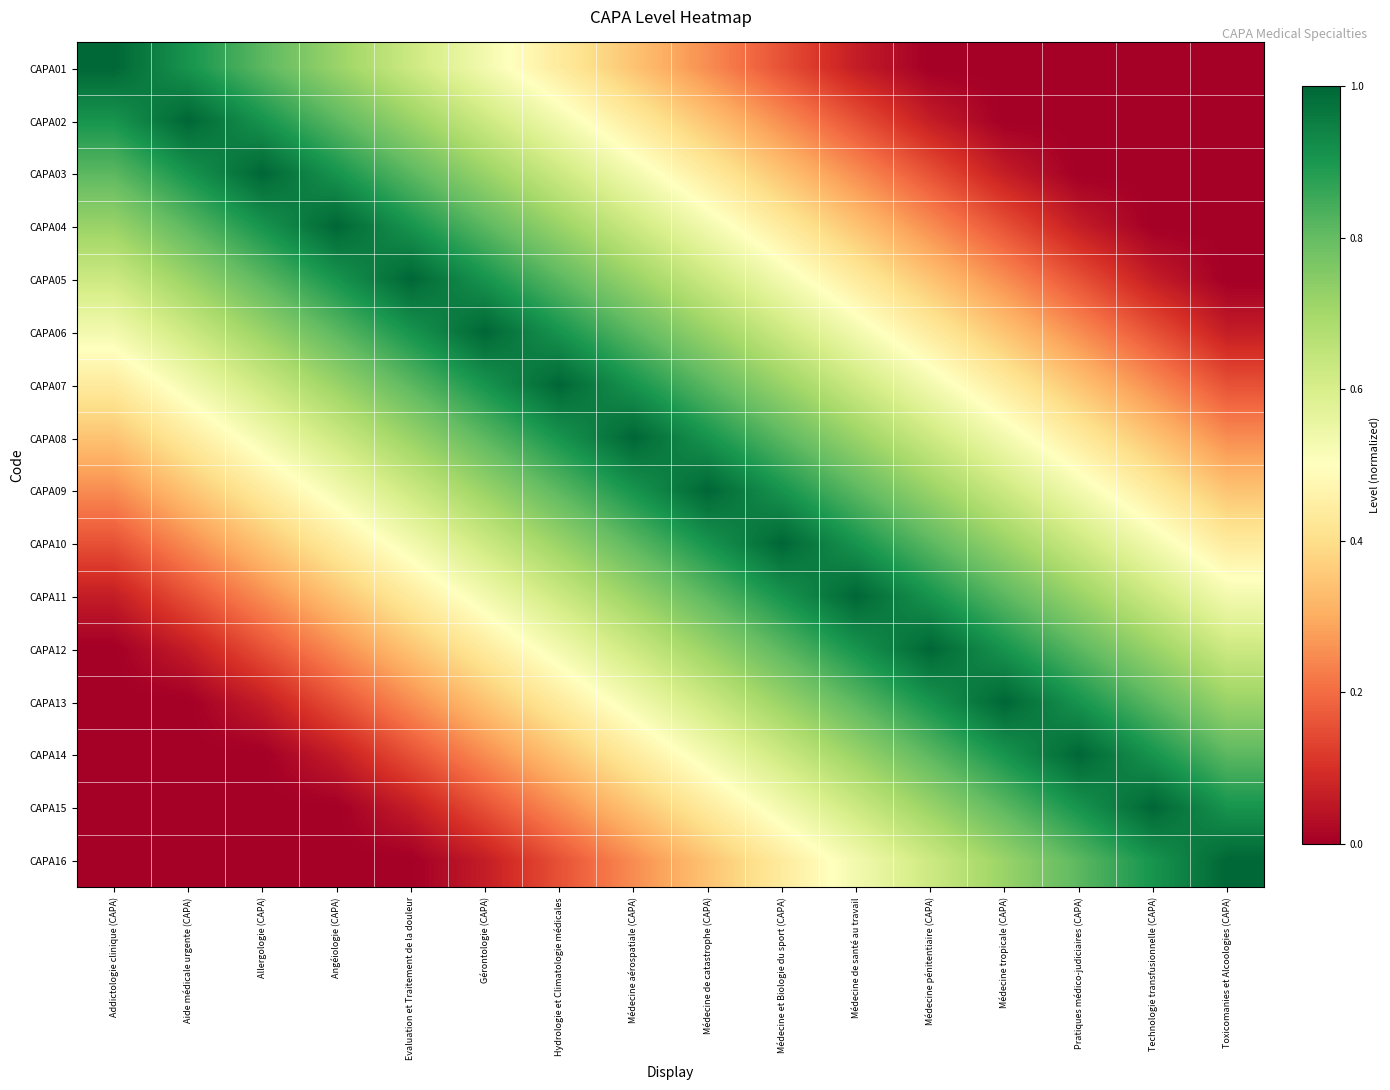

At how many categories does at least one series exceed 0?

16